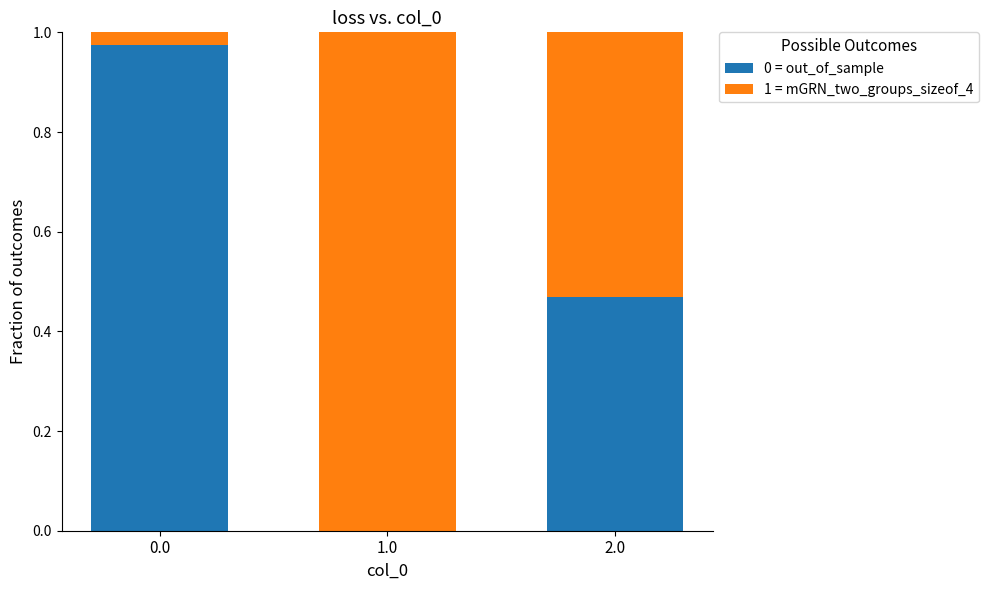

What is the sum of all 0 = out_of_sample values?

1.4